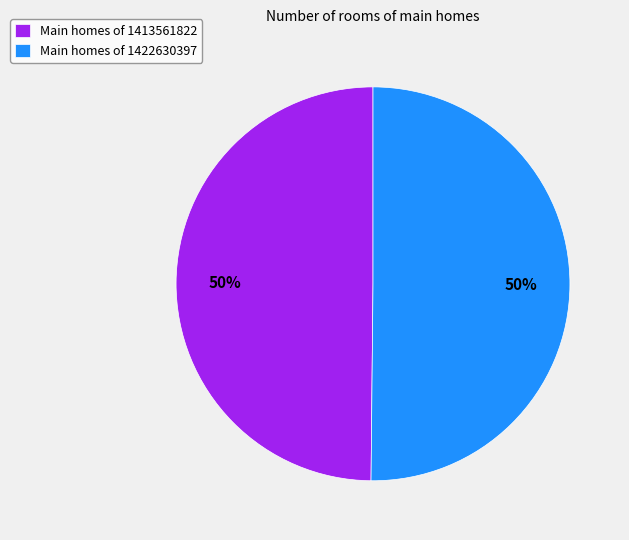

Approximately how many times larger is the value at Main homes of 1422630397 compared to Main homes of 1413561822?

1.0